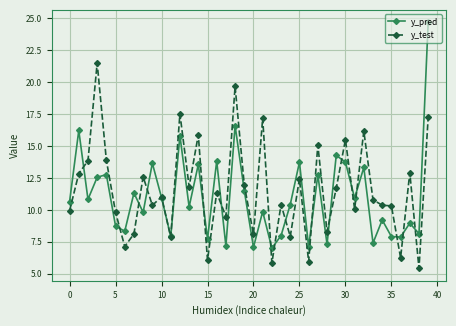

What is the maximum value shown in the chart?

24.7